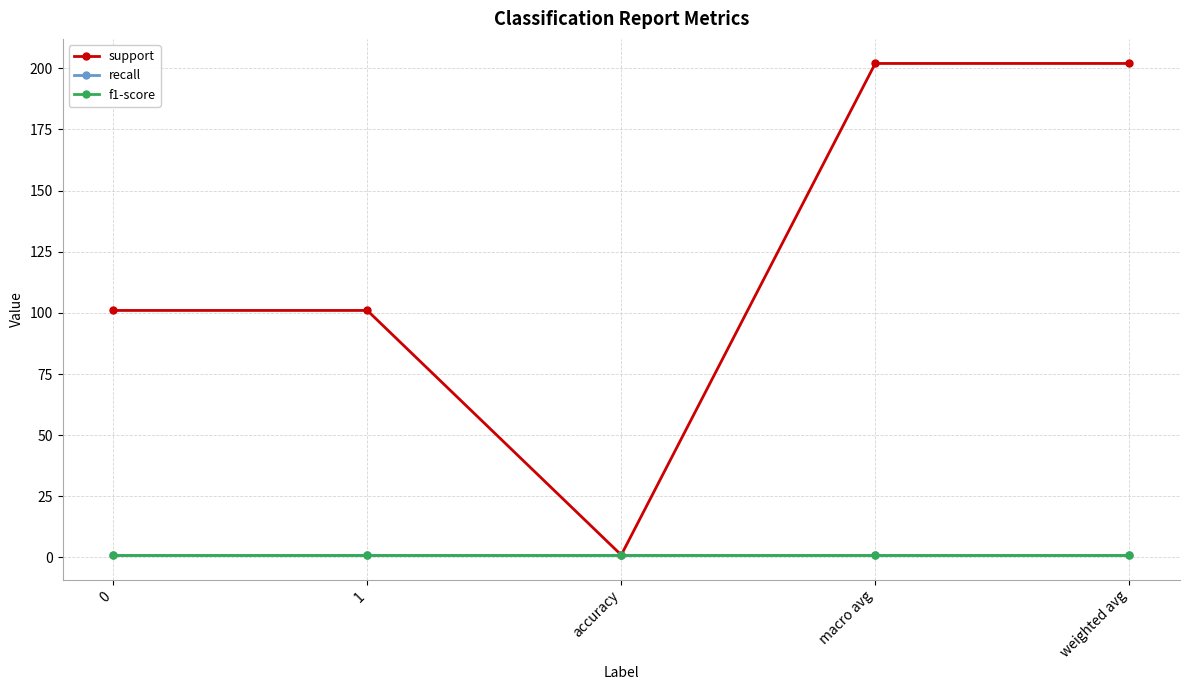

Where does the support series first go above 101?

macro avg